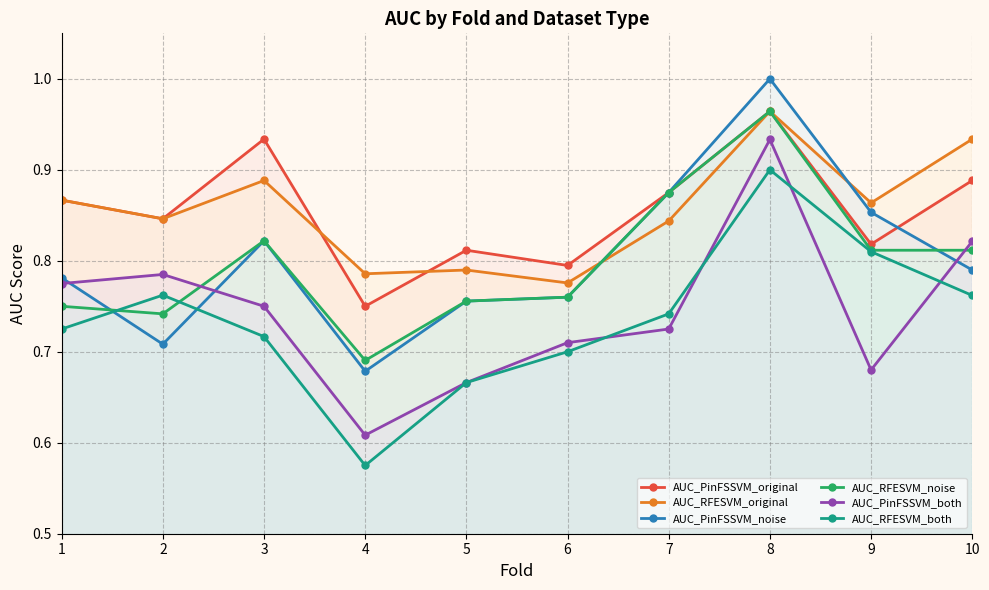

Where is the first local minimum for AUC_RFESVM_both?

4